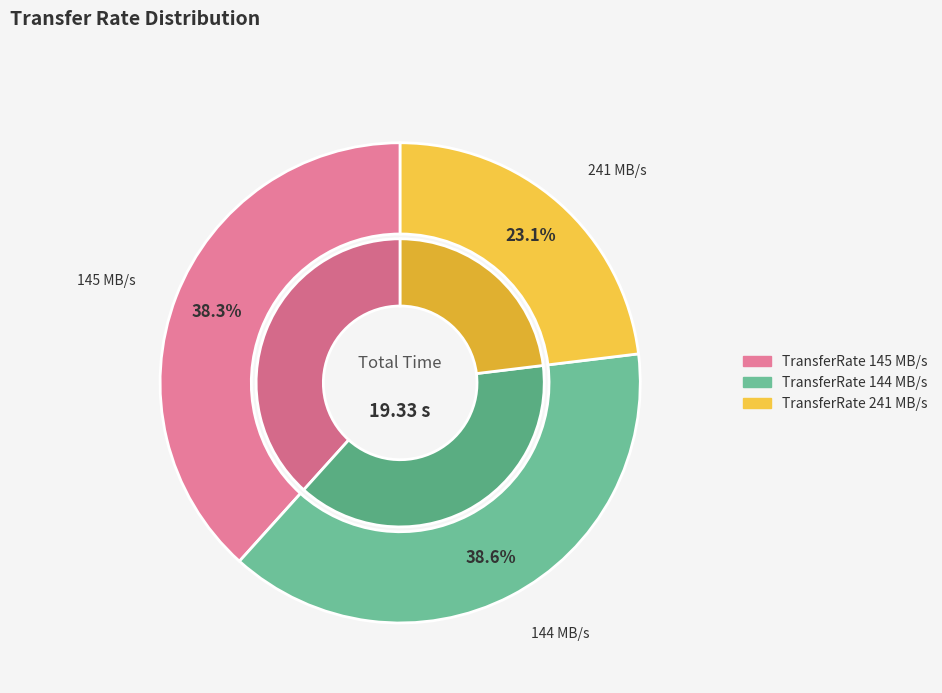

Rank the categories by value from lowest to highest.

241, 145, 144